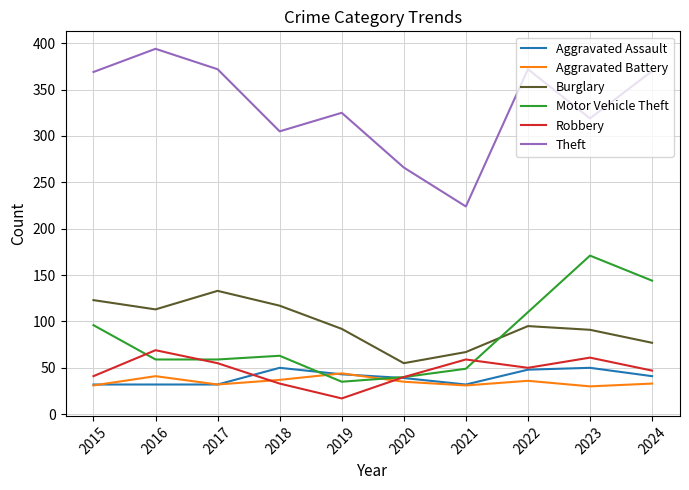

Which series changed the most between 2018 and 2020?

Burglary